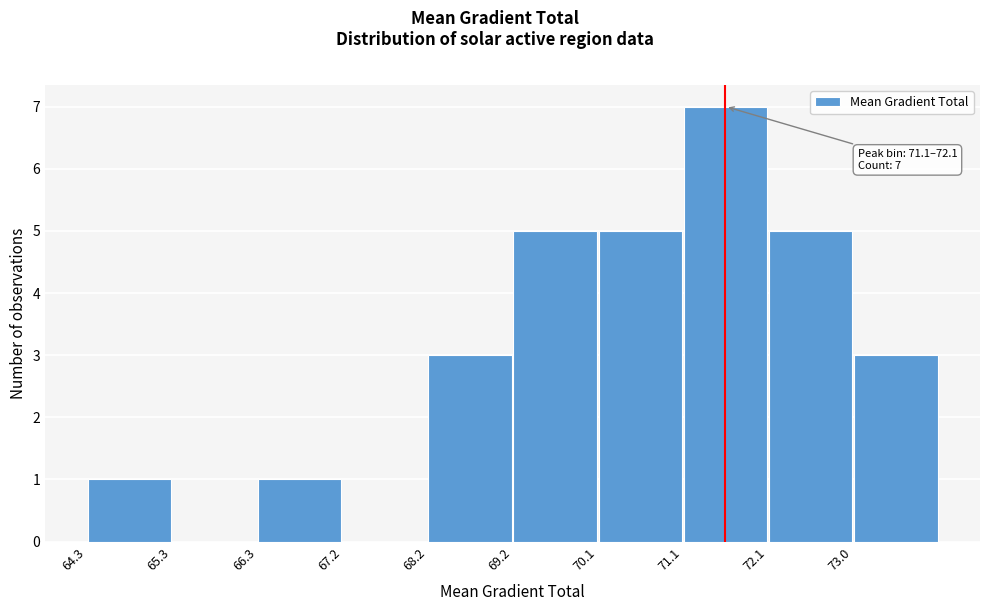

Which range on the x-axis has the tallest bar?

71.1 to 72.1